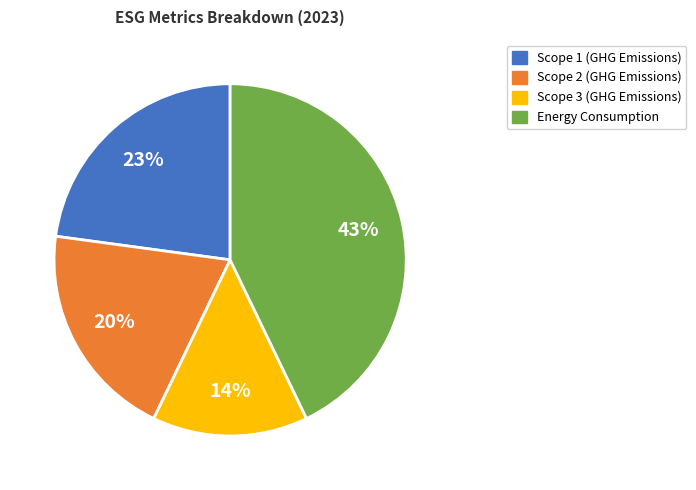

To the nearest percent, what is the difference between the largest and smallest slice percentages?

29%